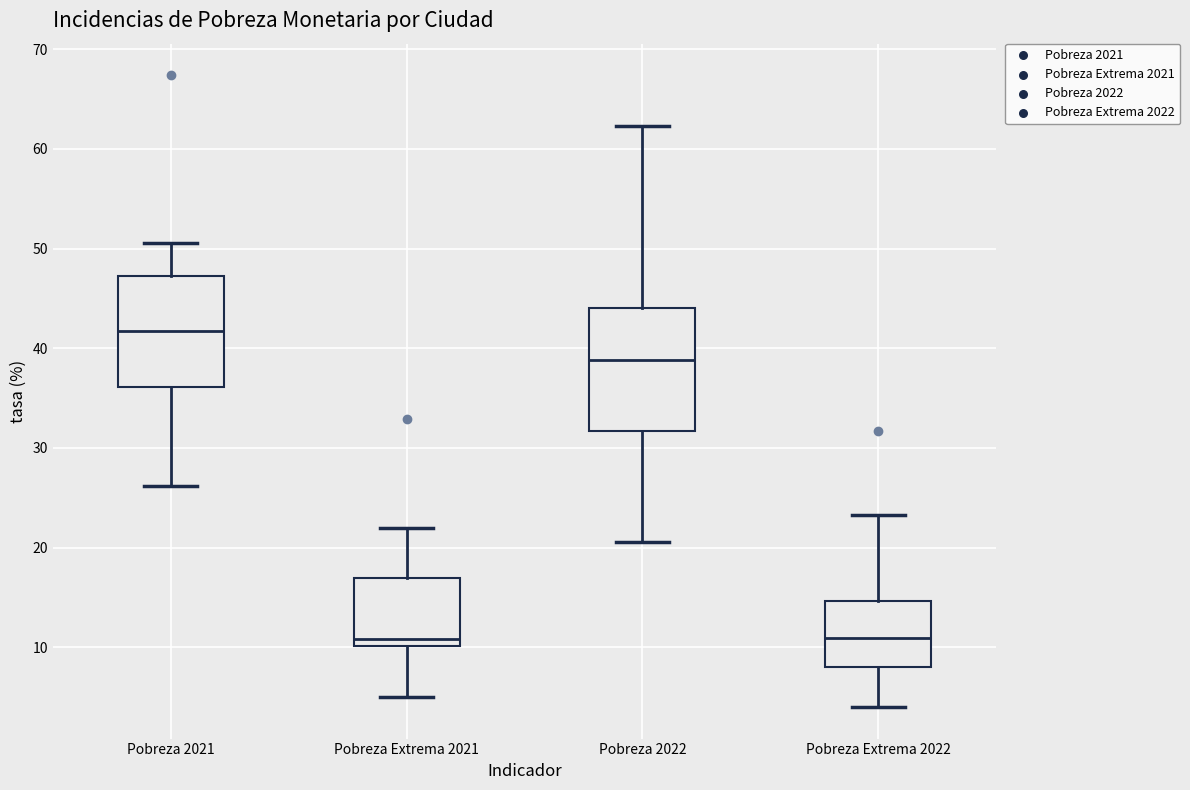

Where does the lower whisker of the box for Pobreza 2022 end on the y-axis? The values are not printed on the chart, so give them approximately, as read against the axis.

21